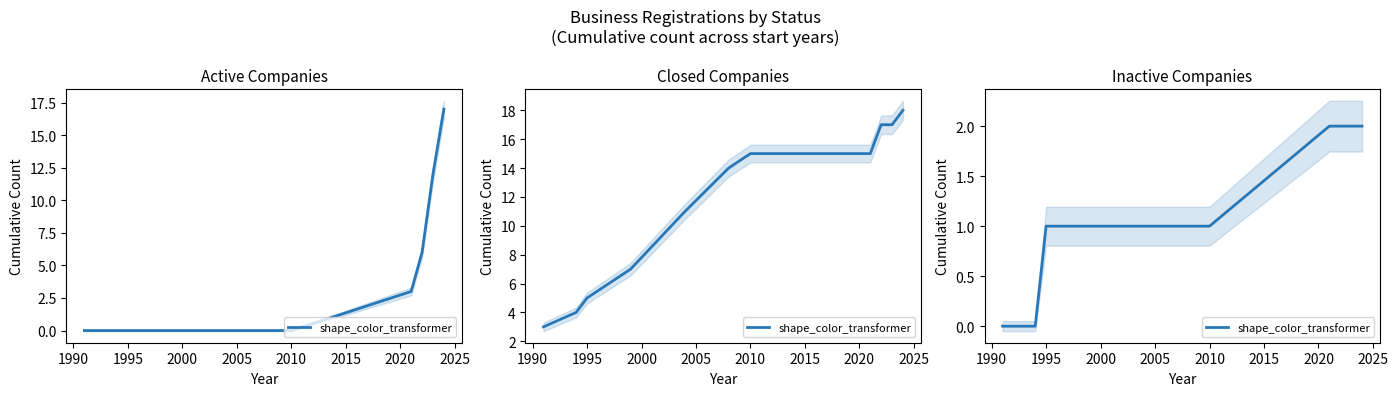

True or false: there are more than 1 points higher than both neighbors.

False